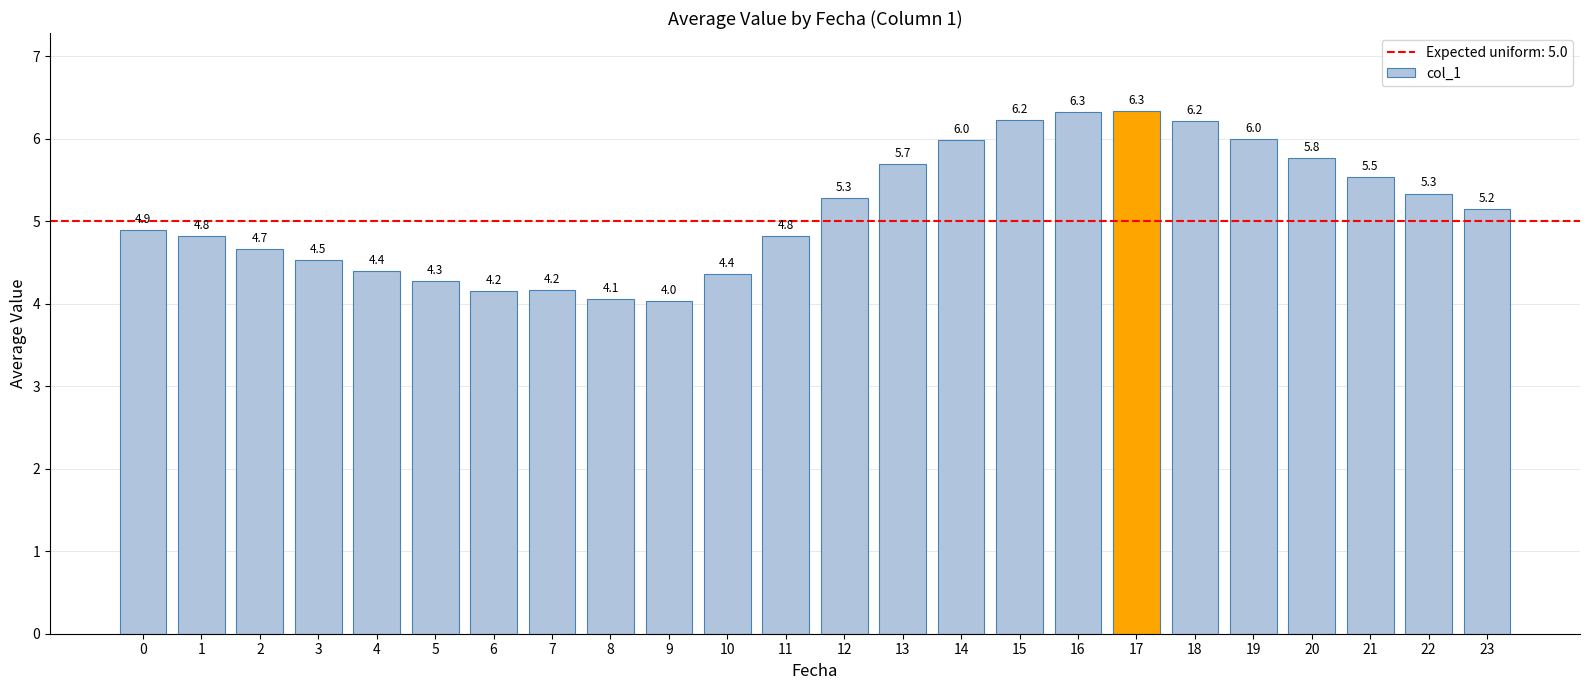

What is the value of the 8th bar from the left?

4.2